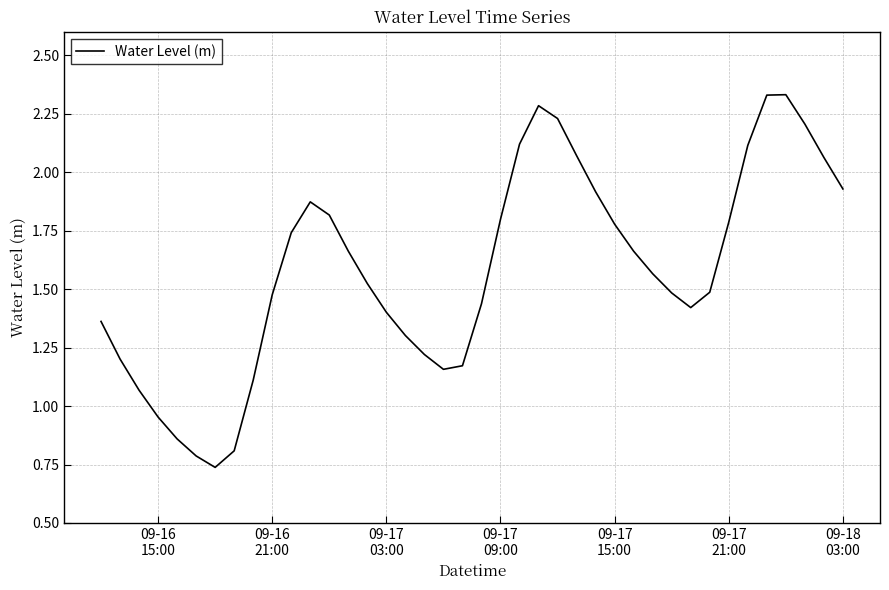

How many series are shown in this chart?

1